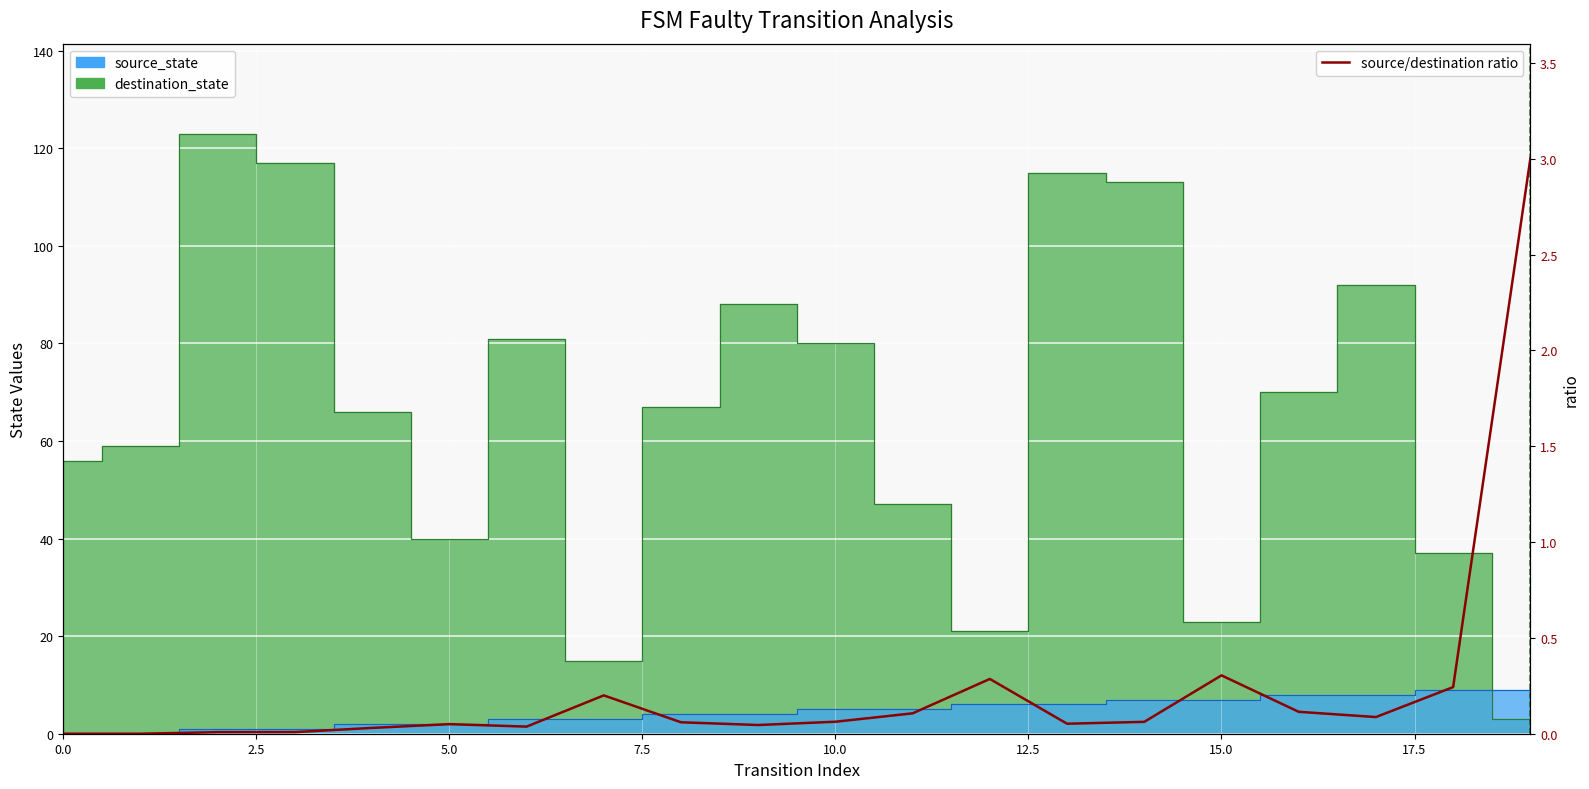

What is the change in value from 17 to 18?

+0.2